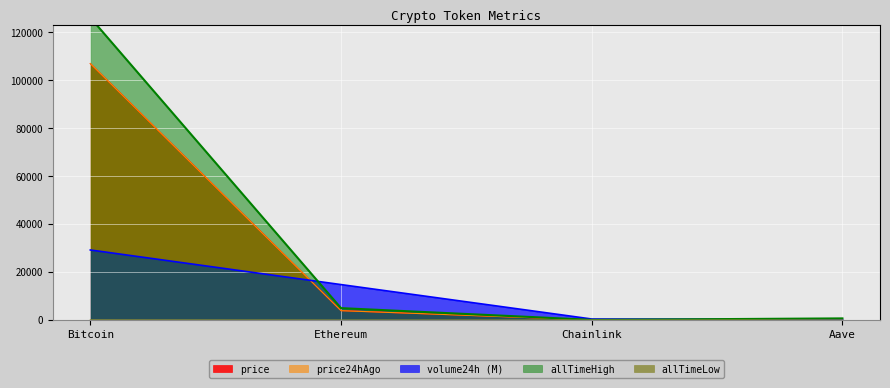

Does the chart display data point markers on the line(s)?

No